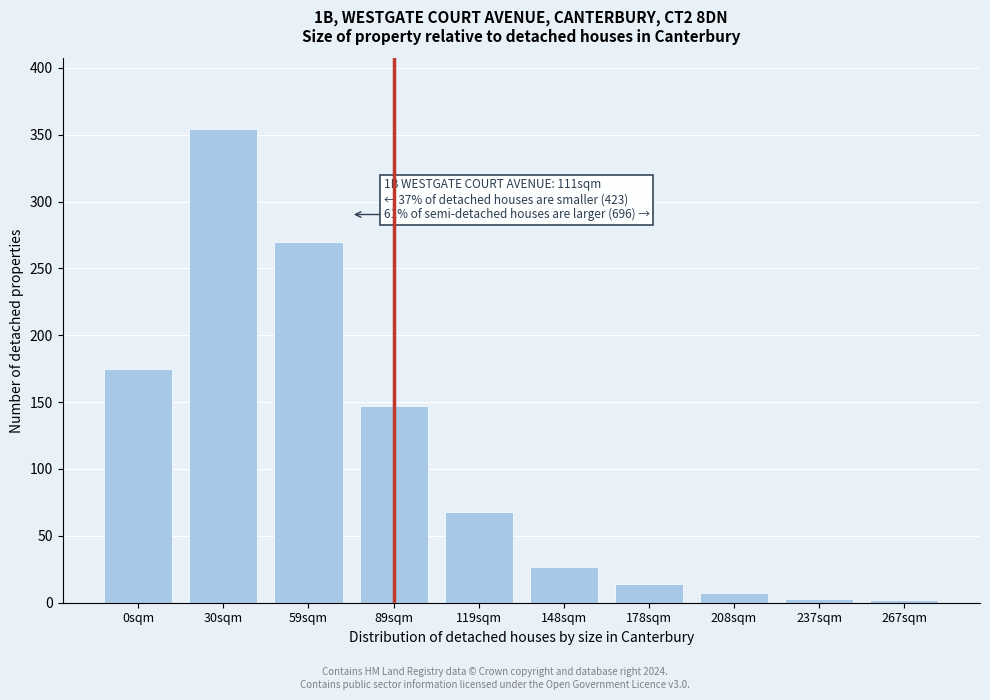

What is the sum of all values?

1067